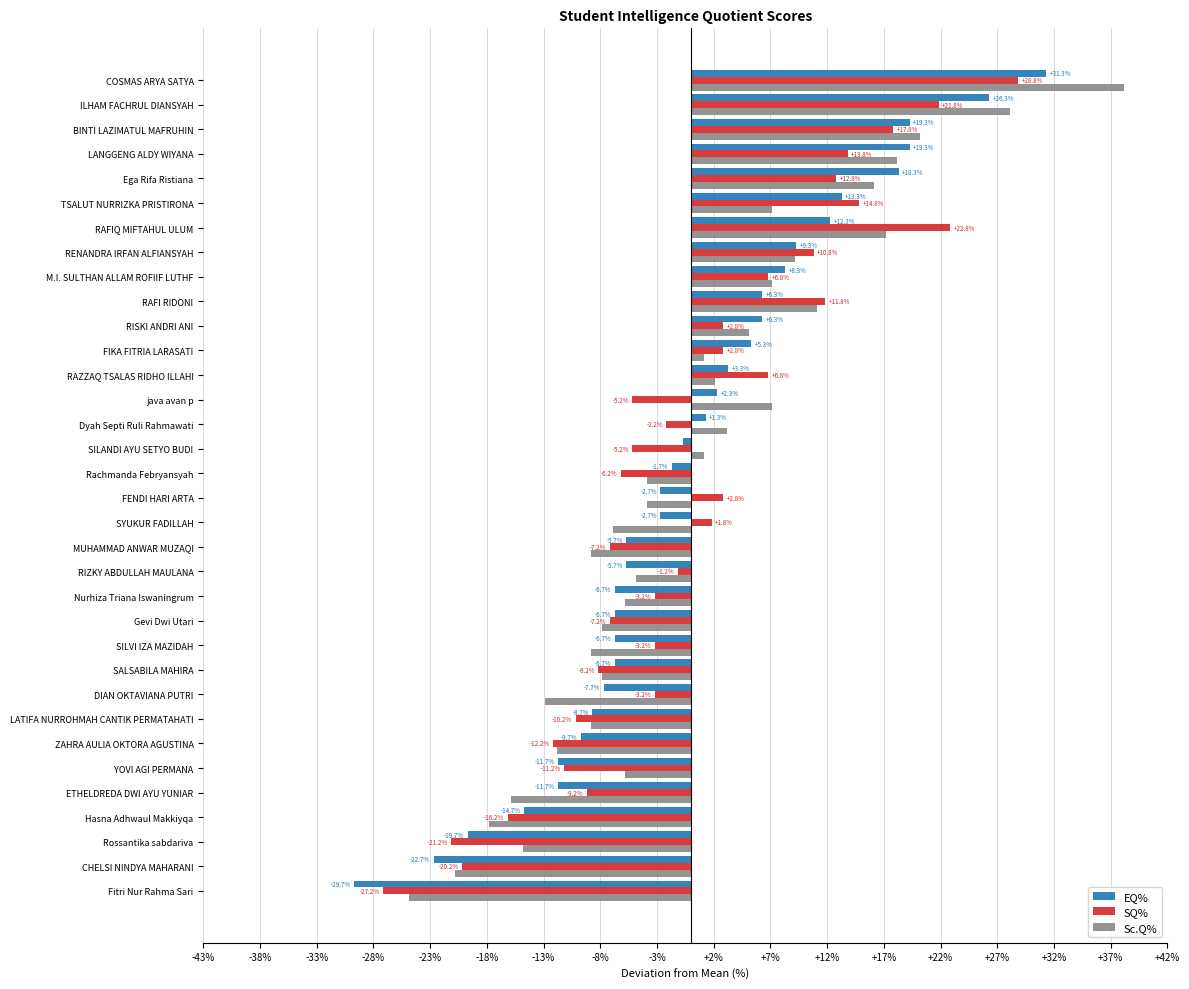

List the series in order of their peak value, highest first.

Sc.Q%, EQ%, SQ%